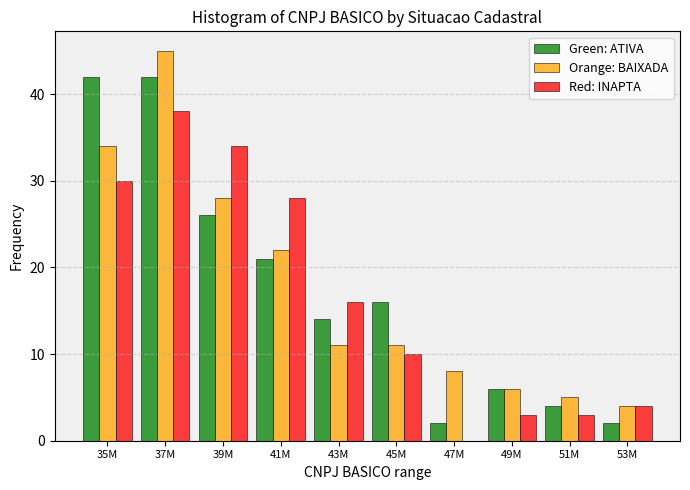

Reading right to left, extract all data points from this chart.

Green: ATIVA: 53M=2	51M=4	49M=6	47M=2	45M=16	43M=14	41M=21	39M=26	37M=42	35M=42
Orange: BAIXADA: 53M=4	51M=5	49M=6	47M=8	45M=11	43M=11	41M=22	39M=28	37M=45	35M=34
Red: INAPTA: 53M=4	51M=3	49M=3	47M=0	45M=10	43M=16	41M=28	39M=34	37M=38	35M=30